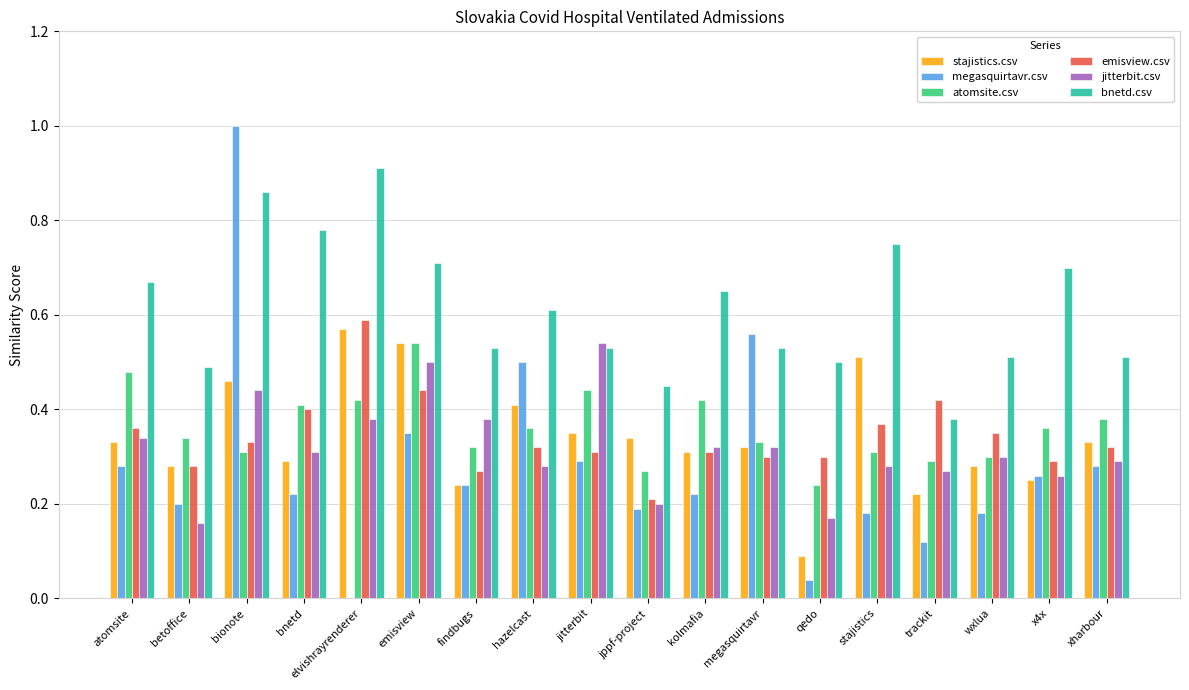

Is the value of jitterbit.csv at emisview greater than the value of atomsite.csv at emisview?

No